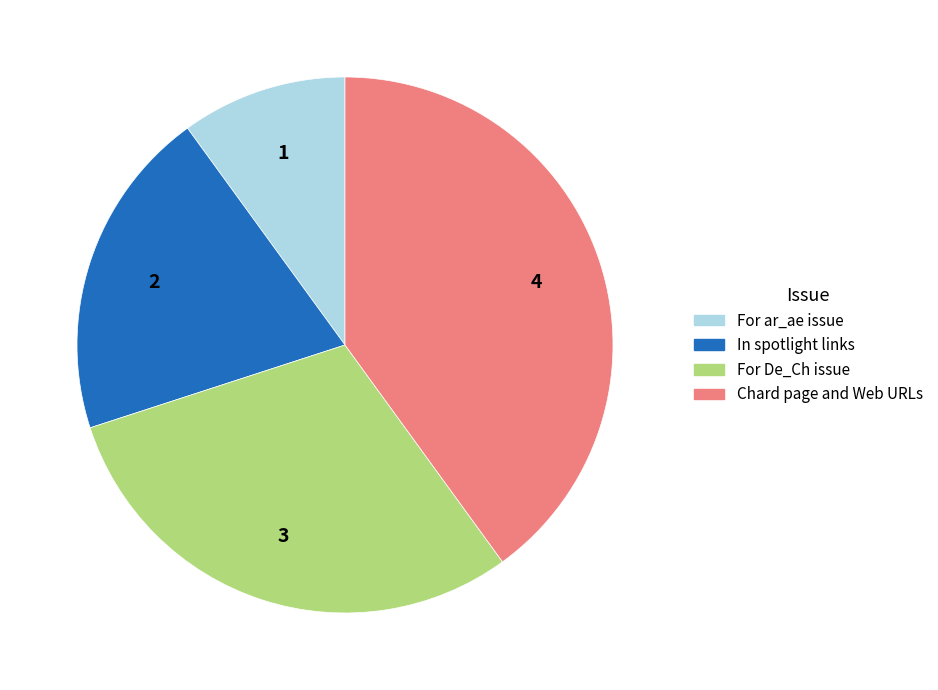

Is there any slice that represents more than half of the pie?

No